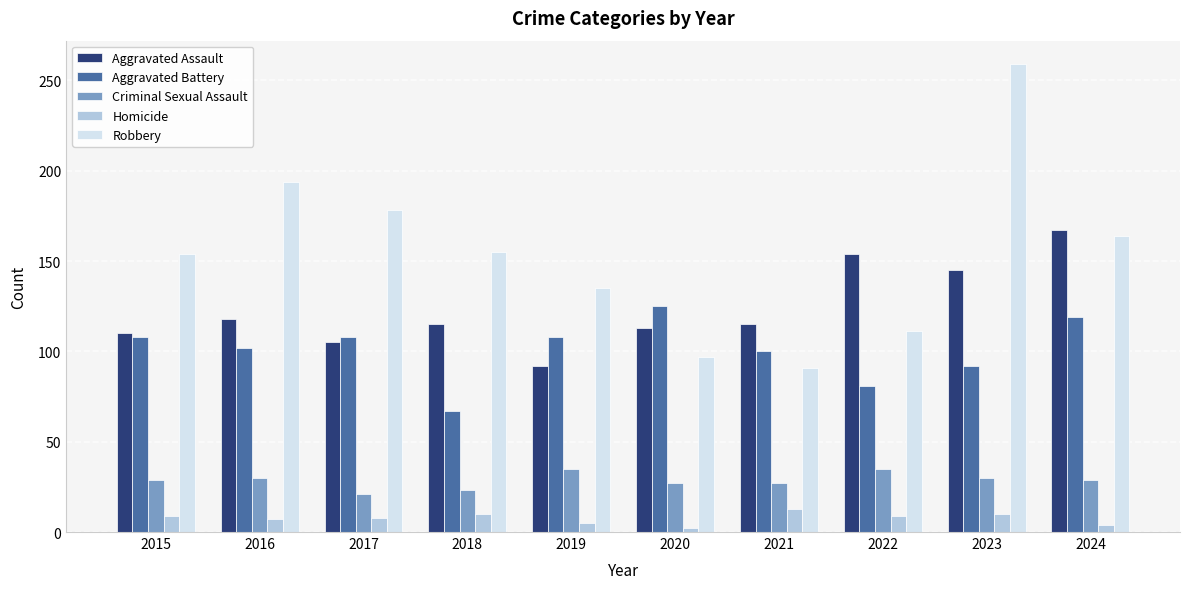

What are all the series names shown in the legend?

Aggravated Assault, Aggravated Battery, Criminal Sexual Assault, Homicide, Robbery